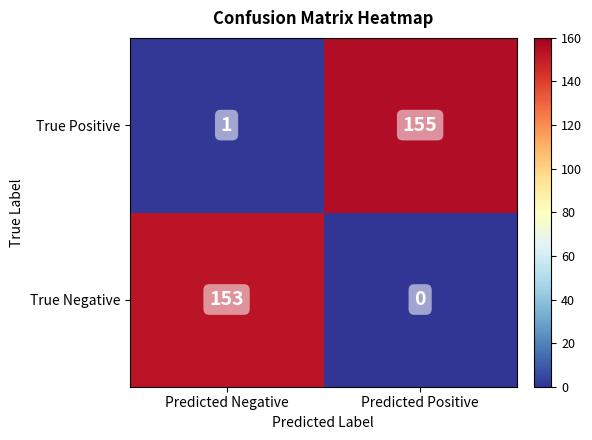

Reading left to right, transcribe all the data shown in this chart.

True Positive: Predicted Negative=1	Predicted Positive=155
True Negative: Predicted Negative=153	Predicted Positive=0